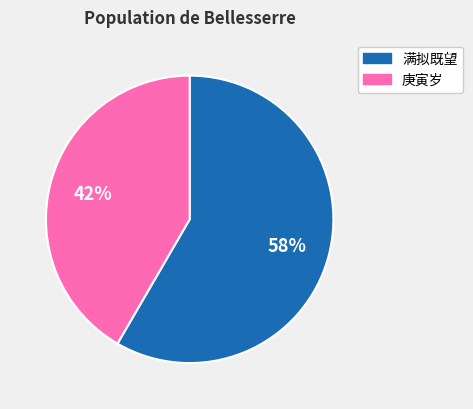

To the nearest percent, what is the average slice percentage?

50%